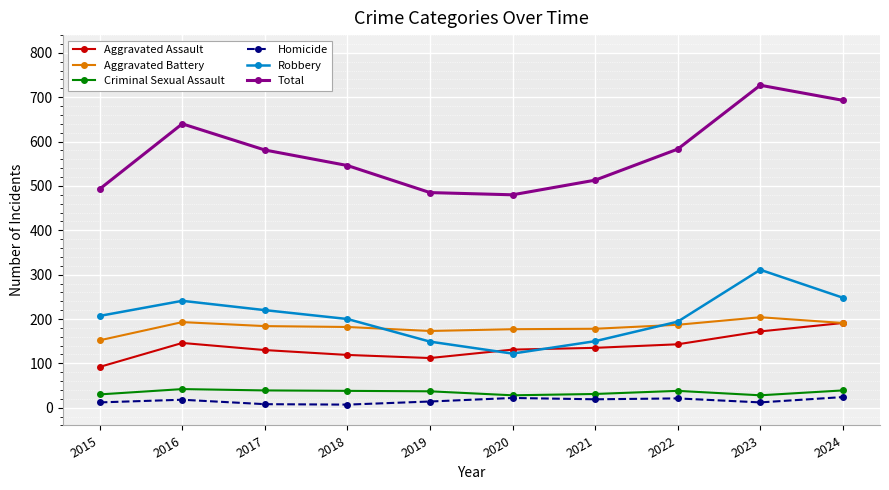

Where is the first local maximum for Aggravated Assault?

2016